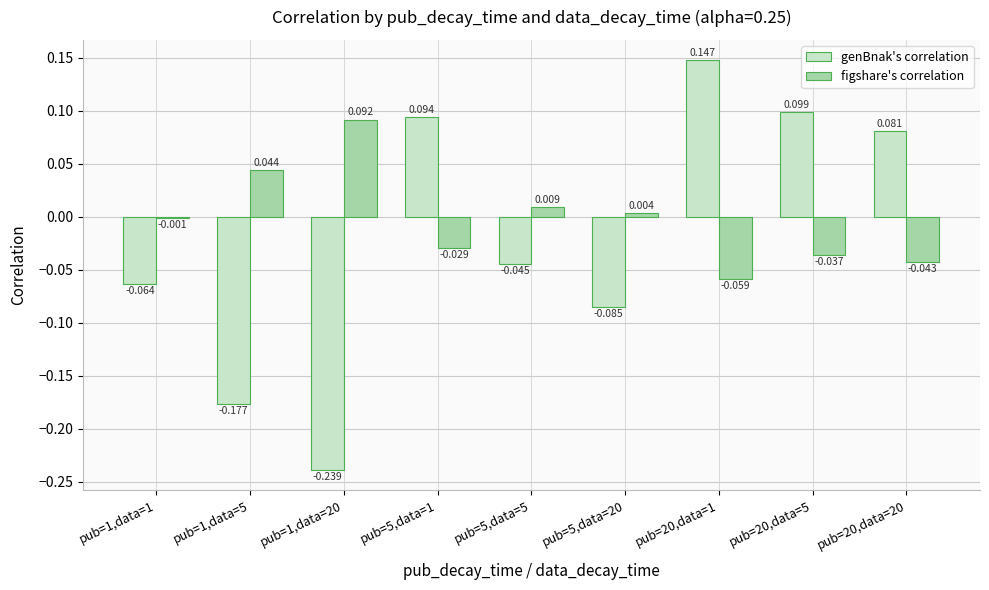

Which series changed the most between pub=1,data=1 and pub=5,data=1?

genBnak's correlation